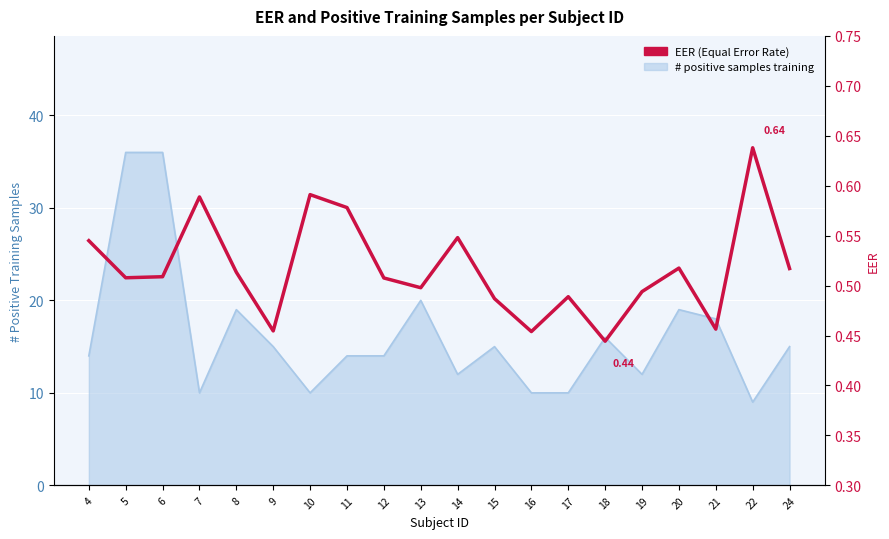

True or false: the data shows 0.5 at 14.

True